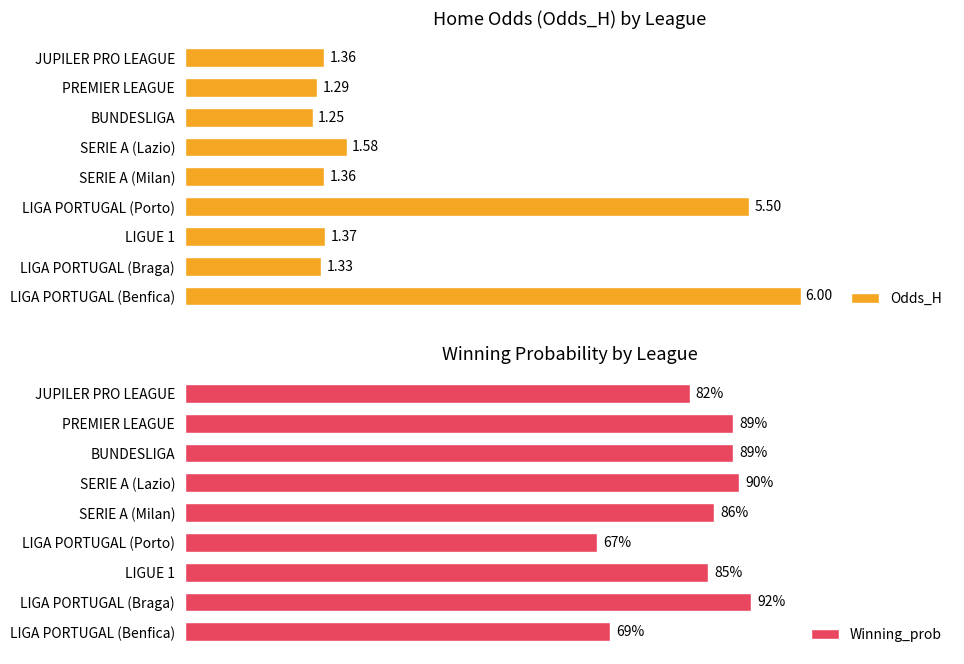

Is it true that Odds_H equals 3.6 at LIGA PORTUGAL (Benfica)?

False